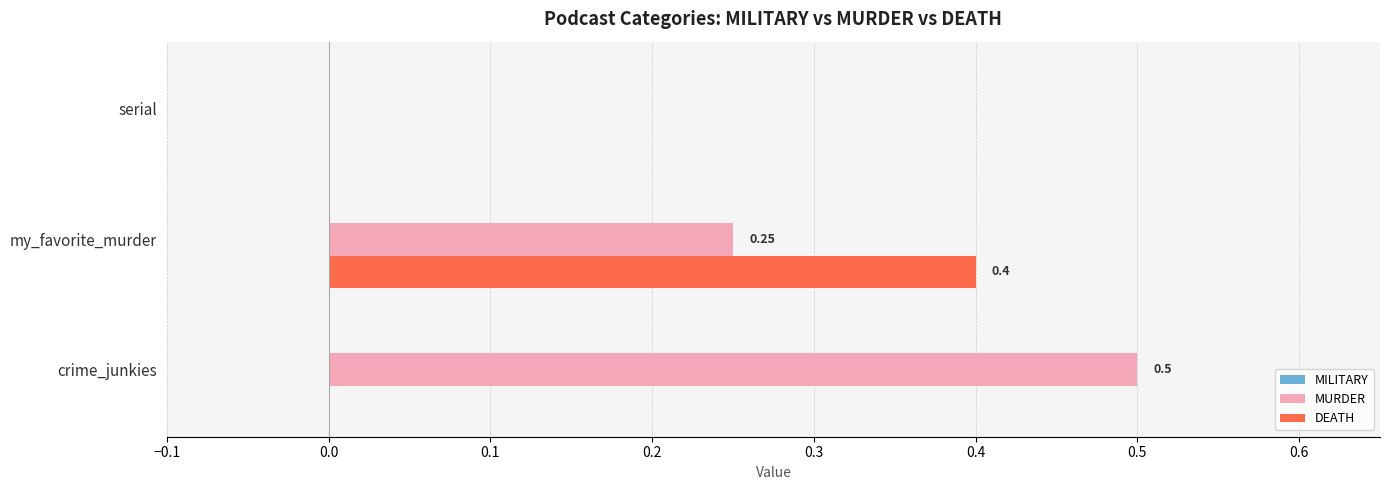

How many data points does each series have?

3